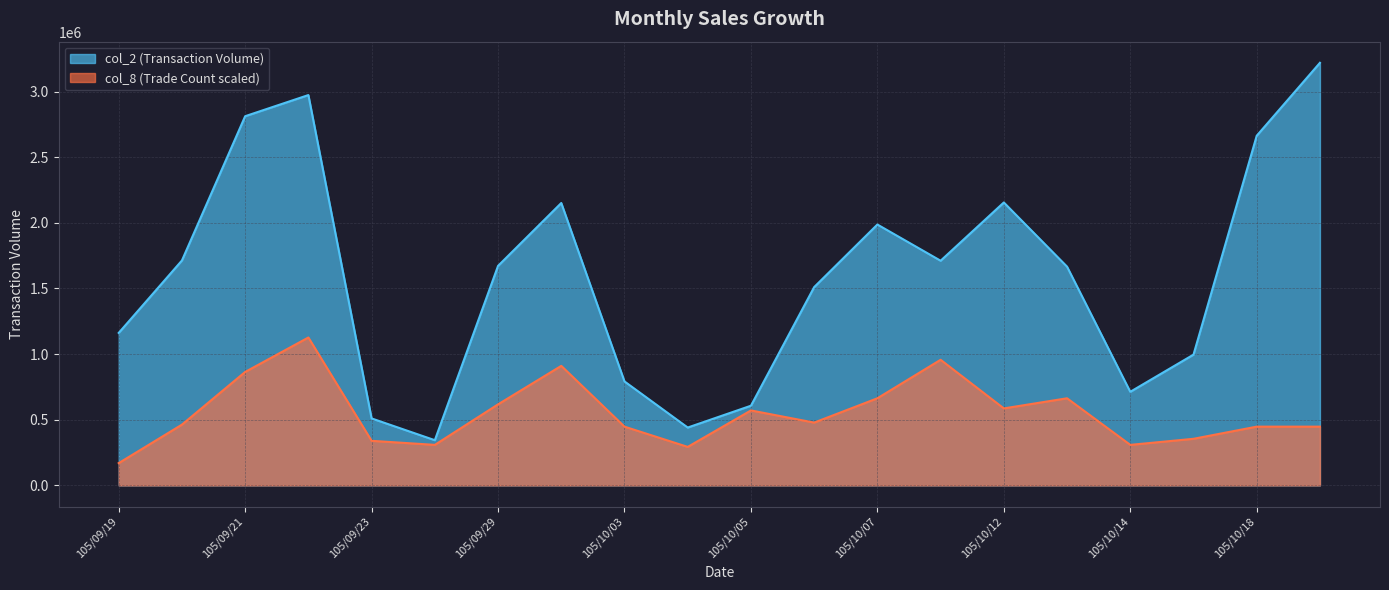

What is the label of the 11th point from the left?

105/10/05